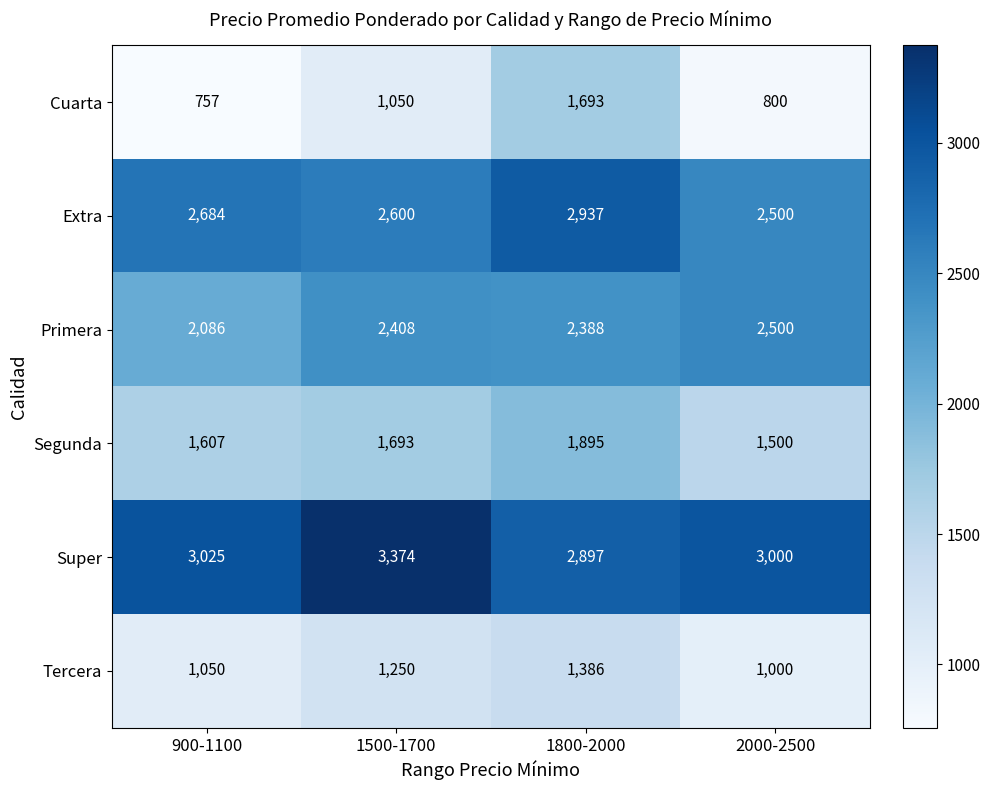

The value of Extra at 900-1100 is 2684. True or false?

True